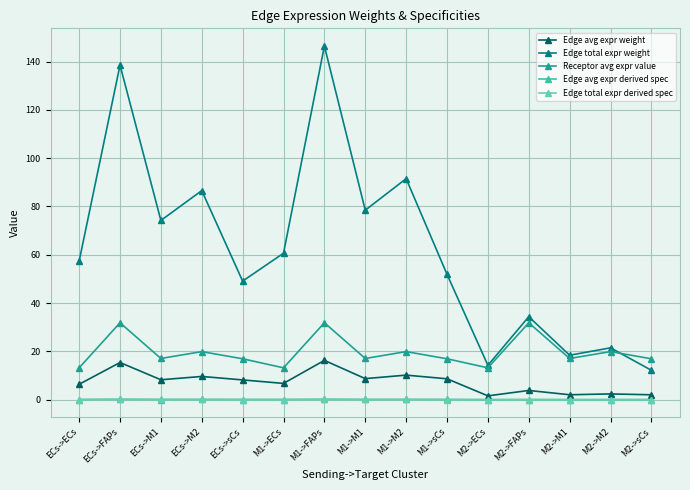

True or false: Edge avg expr weight has more than 0 interior local peaks.

True